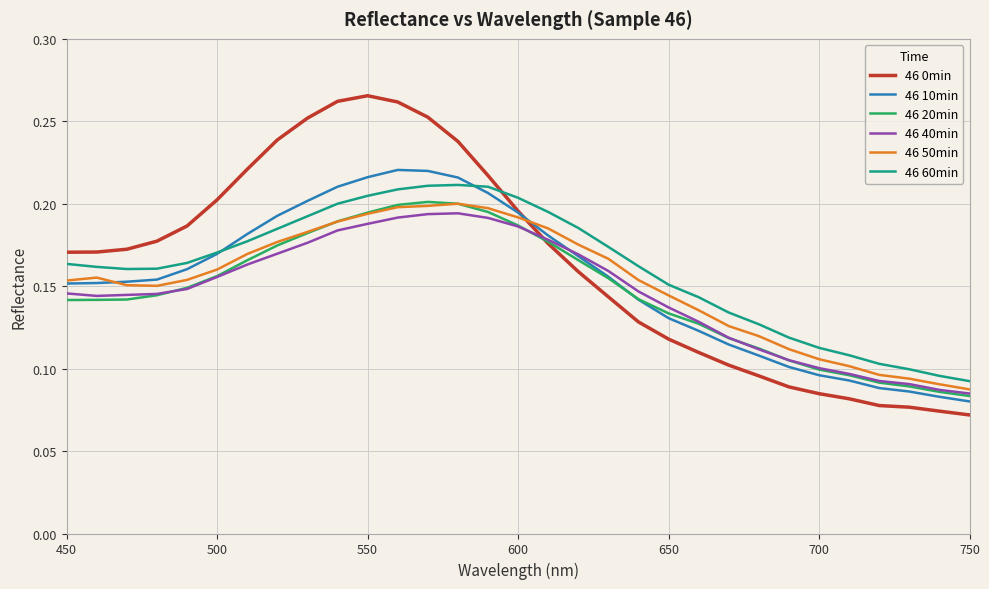

Which series has the widest spread of values?

46 0min